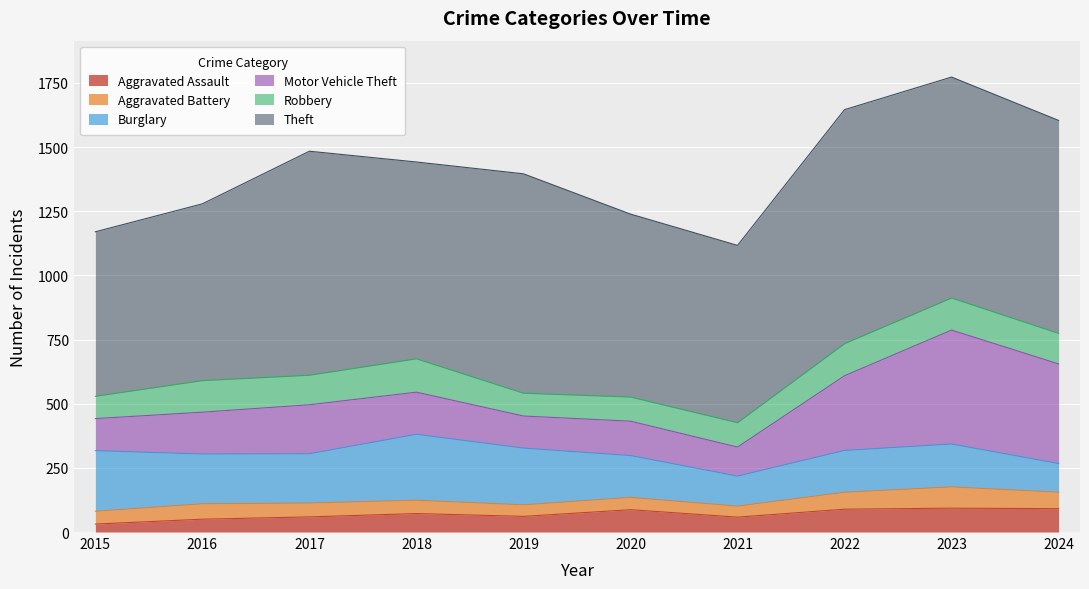

How many categories are shown in the chart?

10